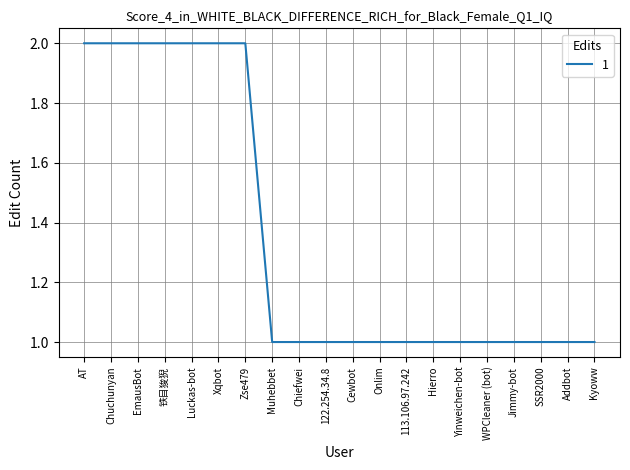

What position from the right is Jimmy-bot?

4